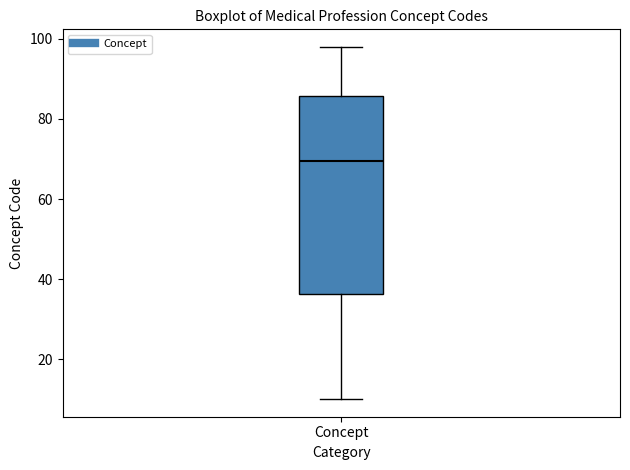

Transcribe this box plot: give where the median line is, the range the box spans, and where the two whiskers end, as read against the y-axis. The values are not printed on the chart, so give them approximately, as read against the axis.

median 70, box 36 to 86, whiskers 10 to 98